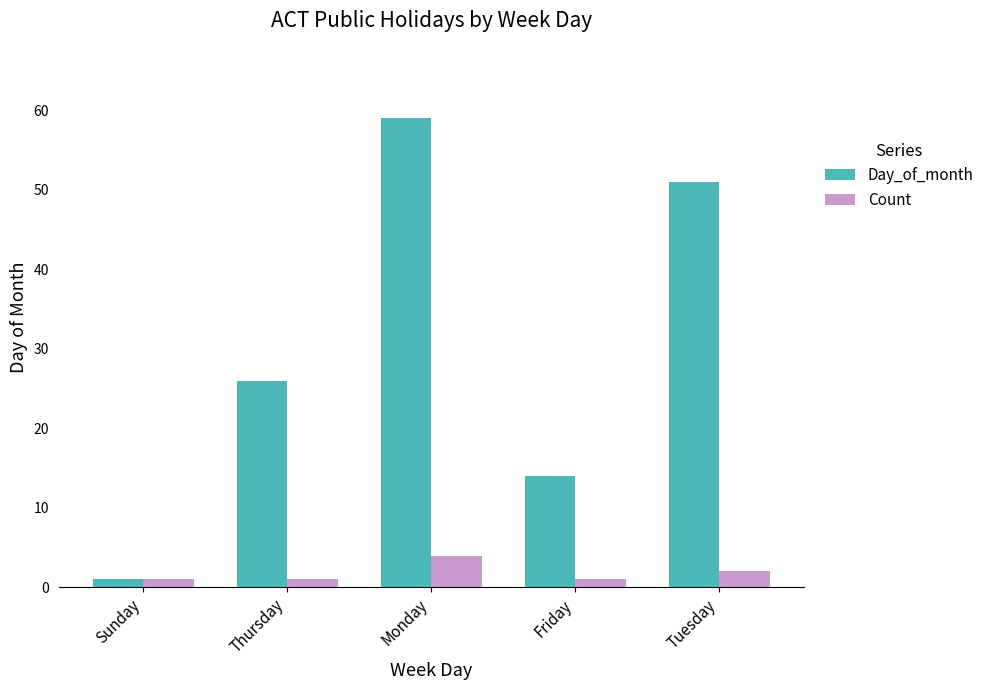

Reading left to right, list all the values displayed in this chart.

Day_of_month: 1	26	59	14	51
Count: 1	1	4	1	2